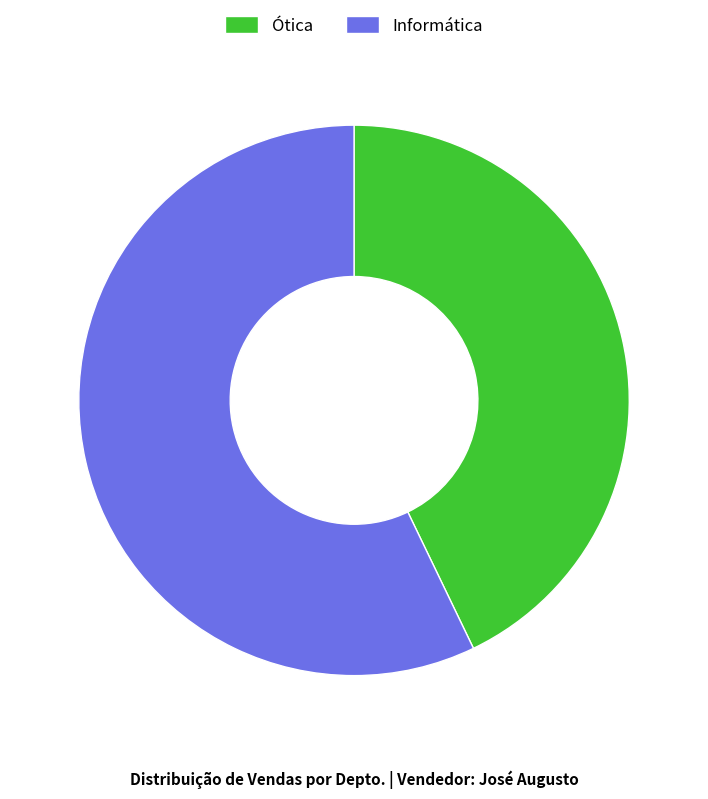

Which category has the smallest portion of the pie?

Ótica